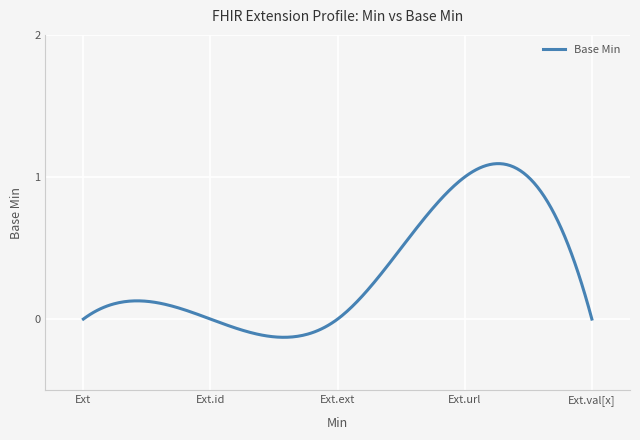

What is the difference between the maximum and minimum values?

1.2